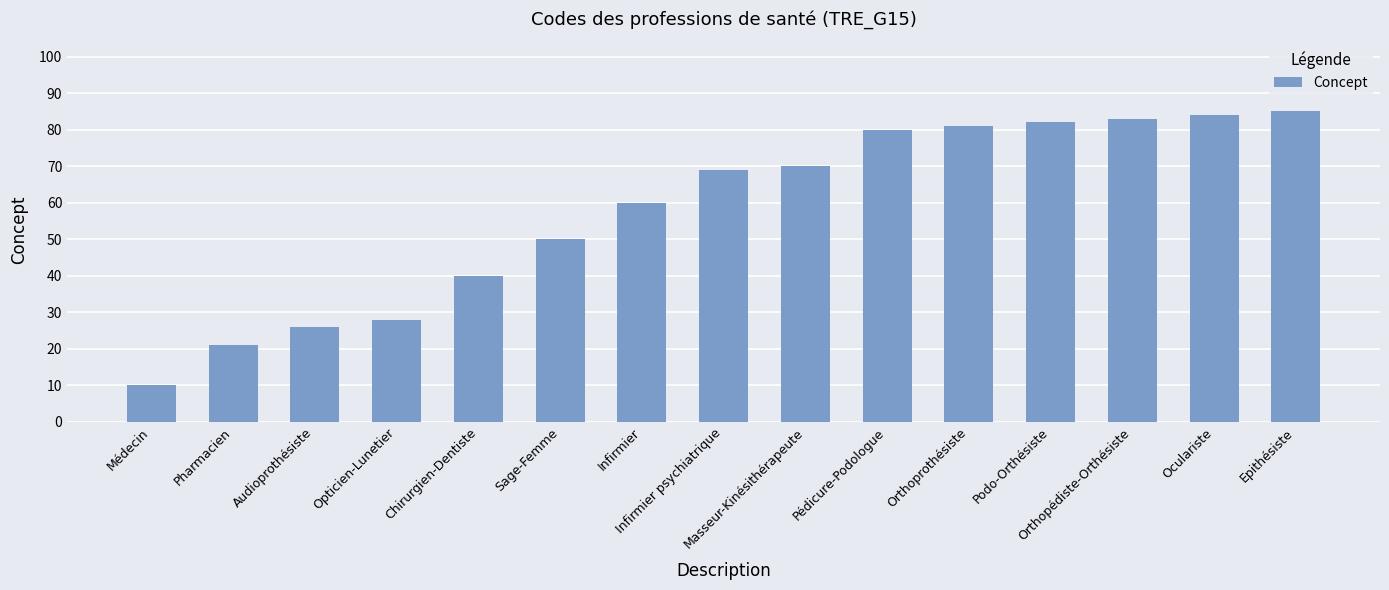

Between Infirmier psychiatrique and Infirmier, which is larger?

Infirmier psychiatrique